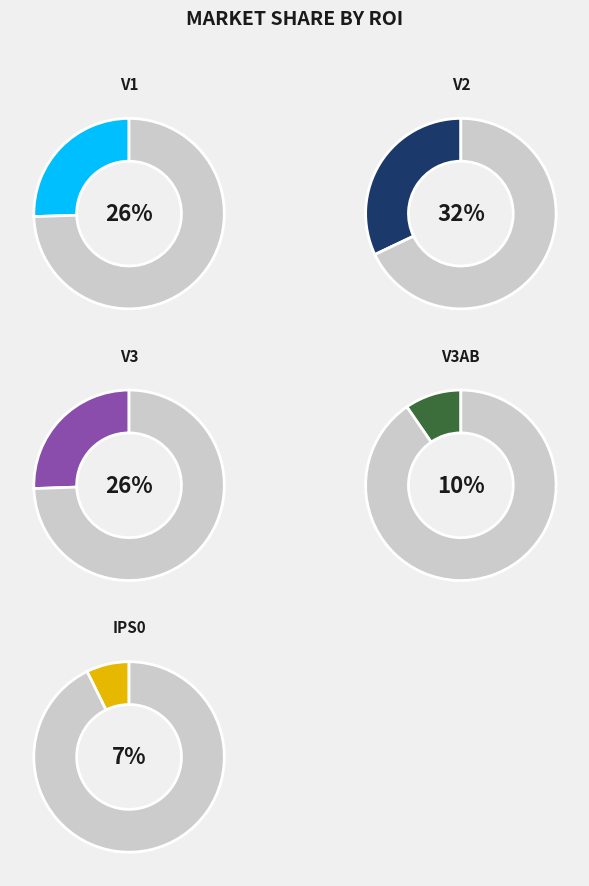

Does V2 account for over 50% of the chart?

No